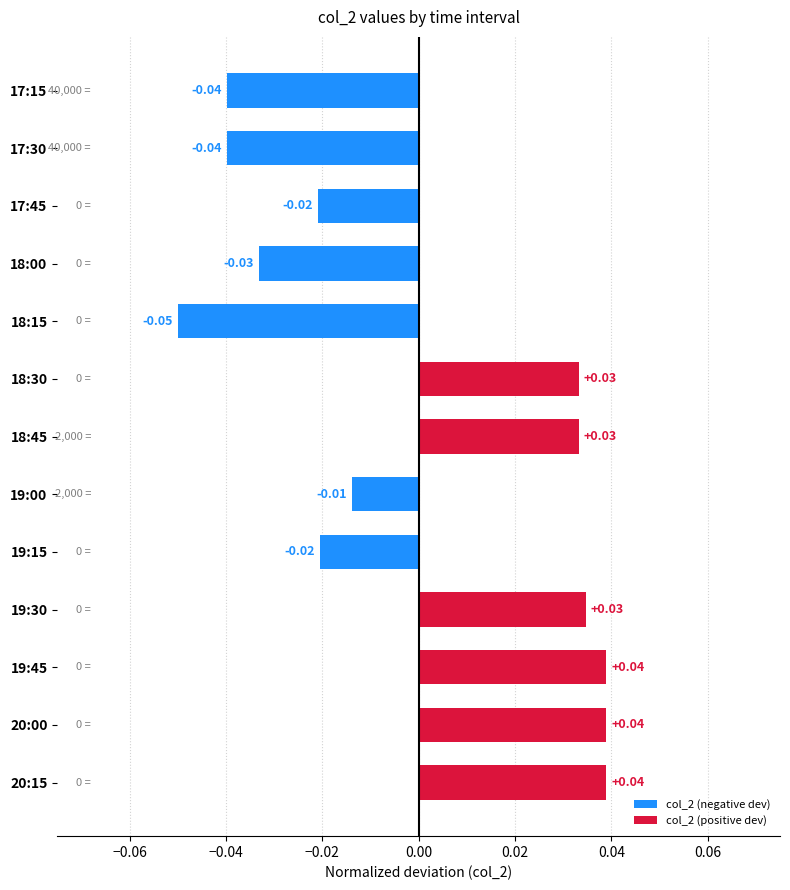

What is the difference between the second highest and minimum values?

0.1